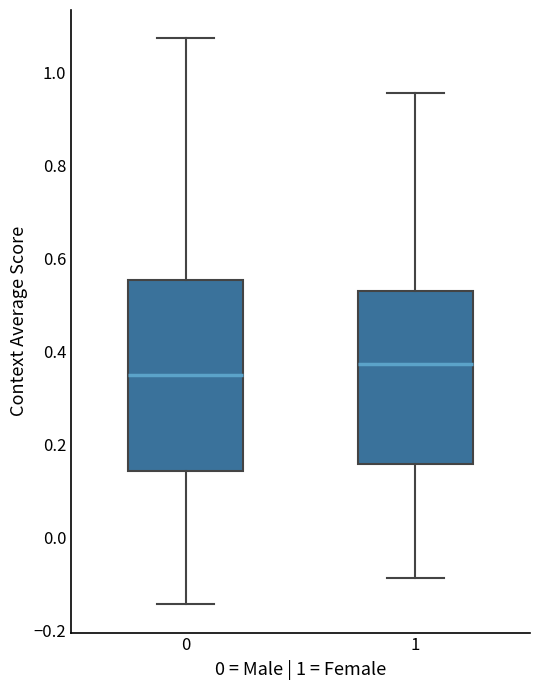

Reading left to right, transcribe this box plot: for each box, give where its median line is, the range the box spans, and where its two whiskers end, as read against the y-axis. The values are not printed on the chart, so give them approximately, as read against the axis.

0: median 0.36, box 0.14 to 0.56, whiskers -0.14 to 1.08
1: median 0.38, box 0.16 to 0.54, whiskers -0.08 to 0.96